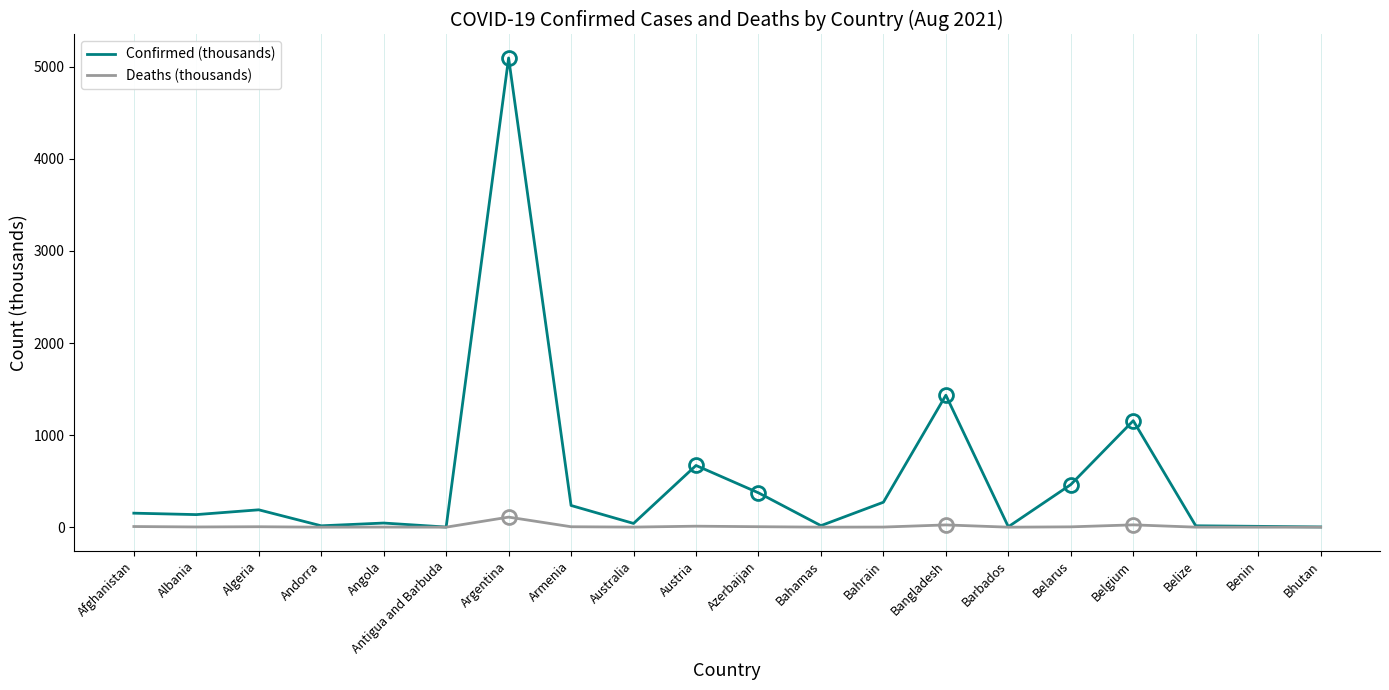

How many series are shown in this chart?

2